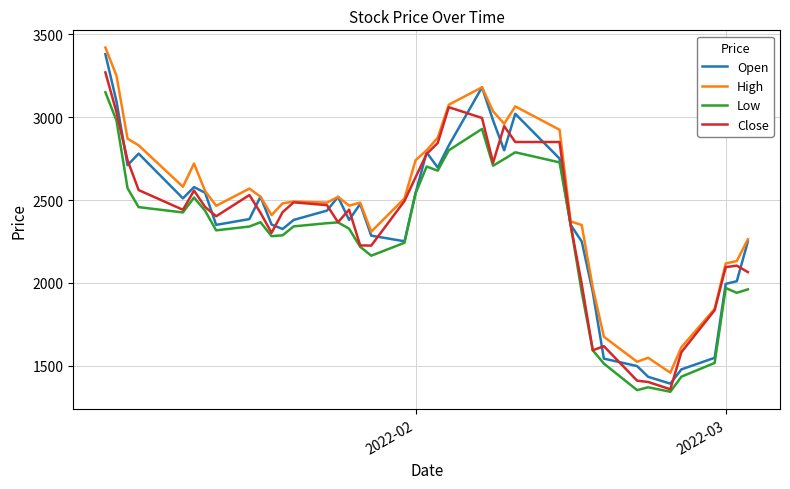

Which series has the largest total across all categories?

High